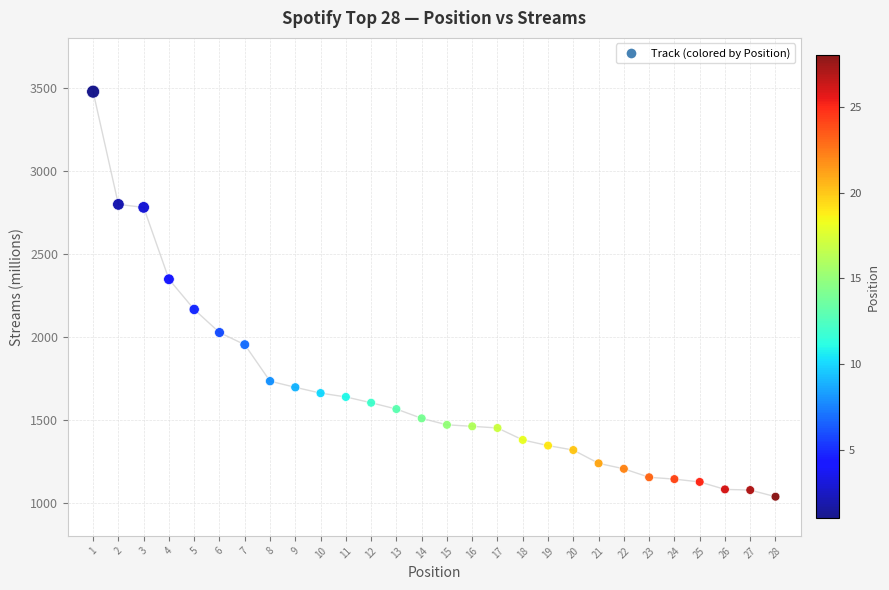

What is the range of Y values (max minus min)?

2440